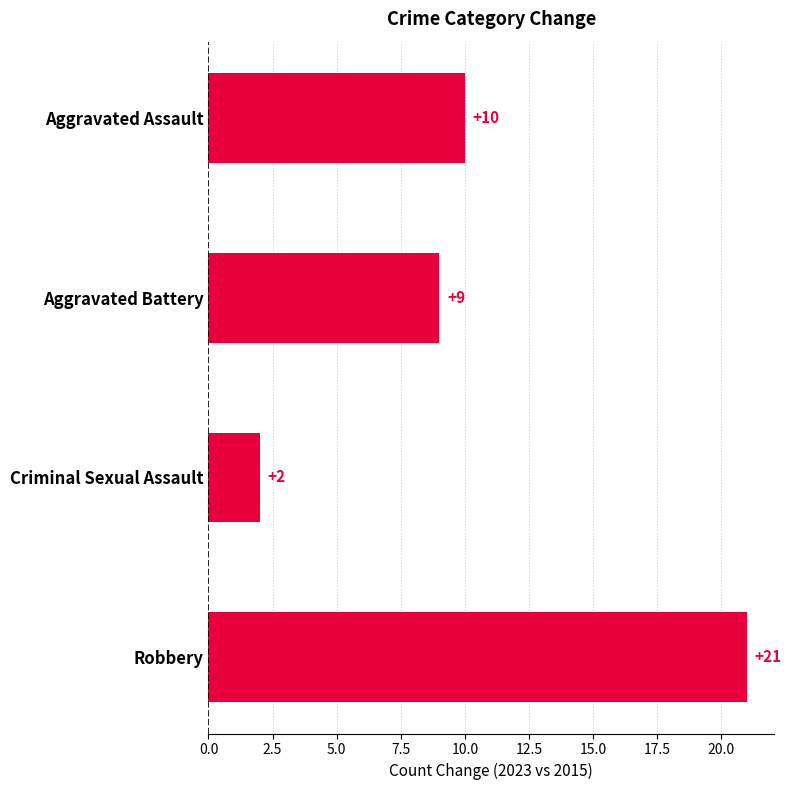

Which category has the highest value across all series?

Robbery